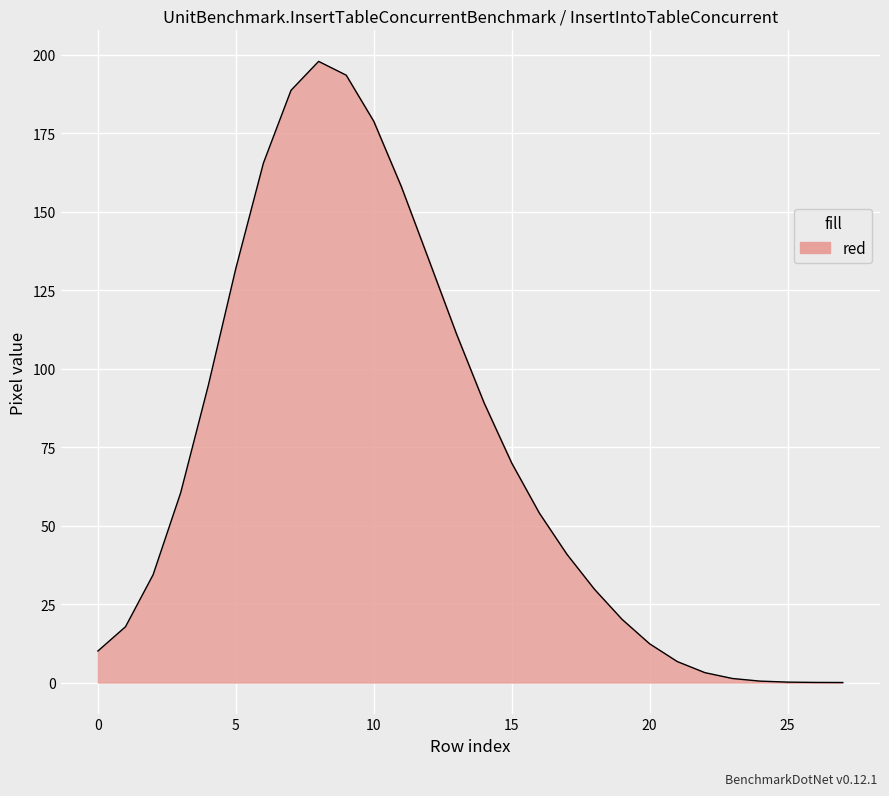

How many lines are shown in the chart?

1